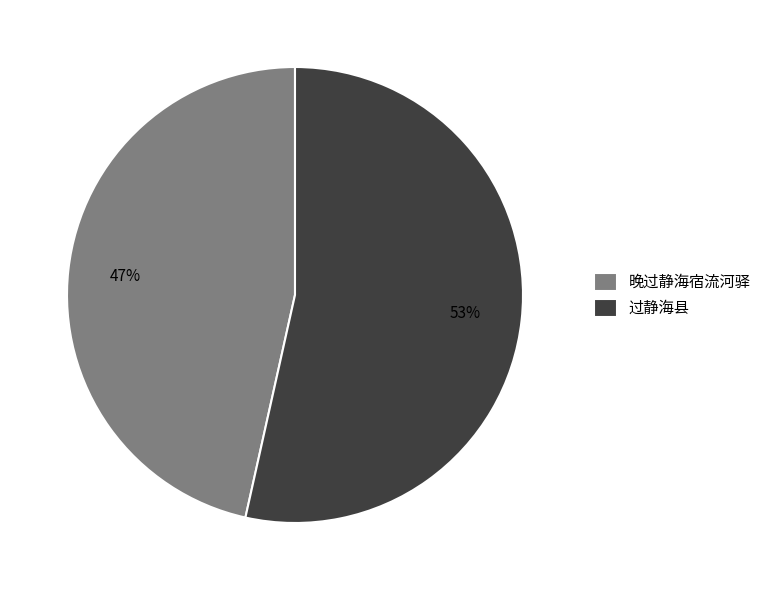

What percentage is the 晚过静海宿流河驿 slice, to the nearest percent?

47%